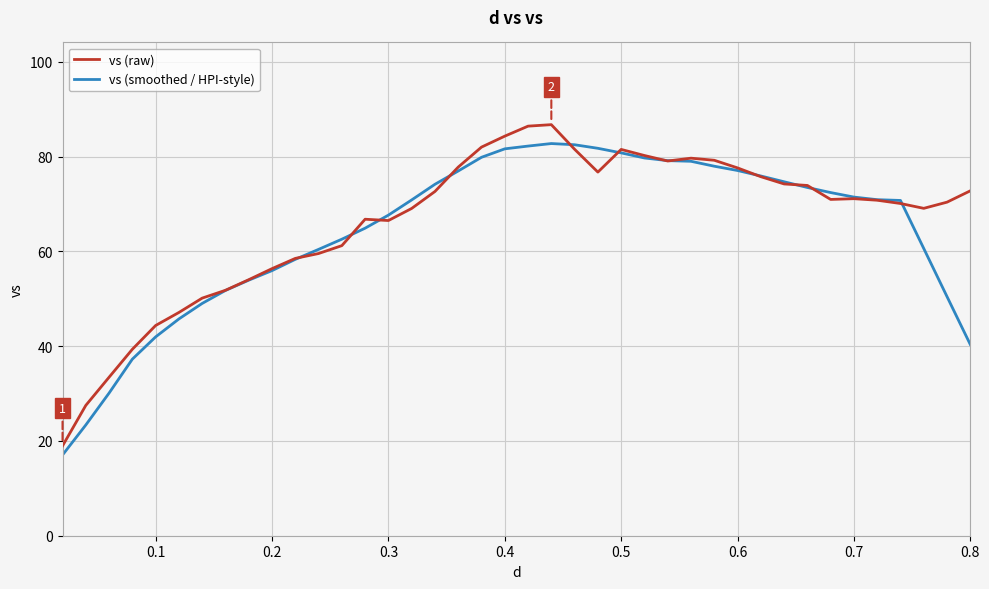

What is the maximum value shown in the chart?

86.8